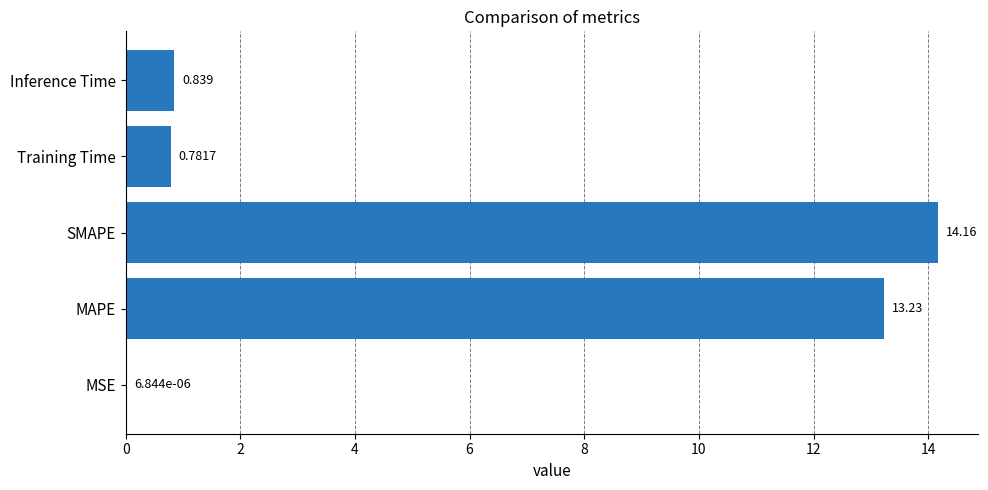

Which has a higher value, MAPE or Inference Time?

MAPE